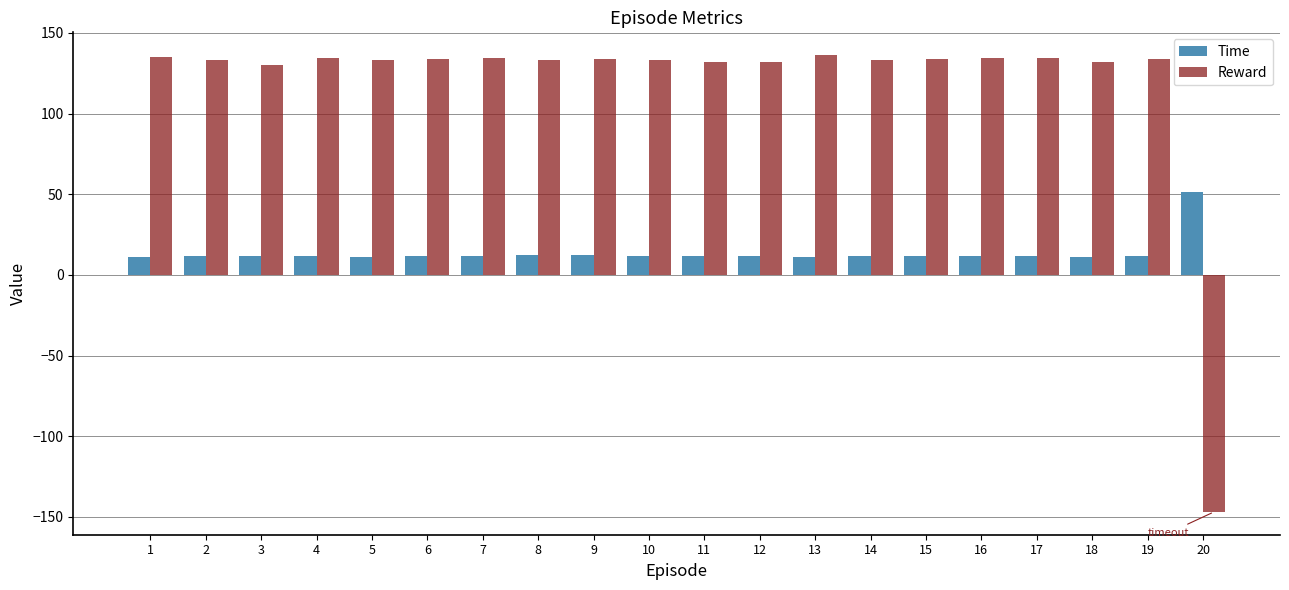

List the series in order of their overall mean, lowest first.

Time, Reward